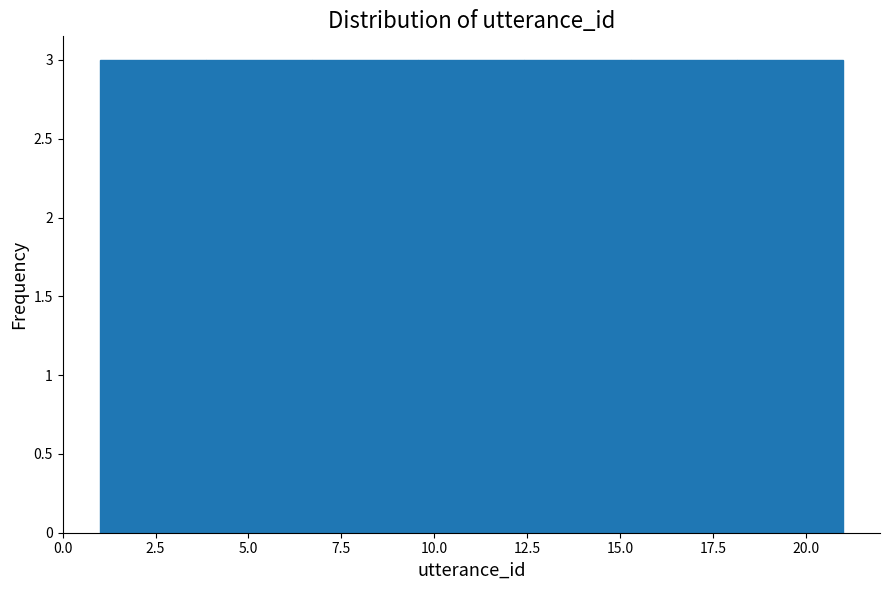

Reading left to right, transcribe this chart: for each bar, give the range it covers on the x-axis and its height. Neither the bar edges nor the heights are printed on the chart, so give them approximately, as read against the axes.

1.0 to 4.0: 3
4.0 to 6.5: 3
6.5 to 9.5: 3
9.5 to 12.5: 3
12.5 to 15.5: 3
15.5 to 18.0: 3
18.0 to 21.0: 3